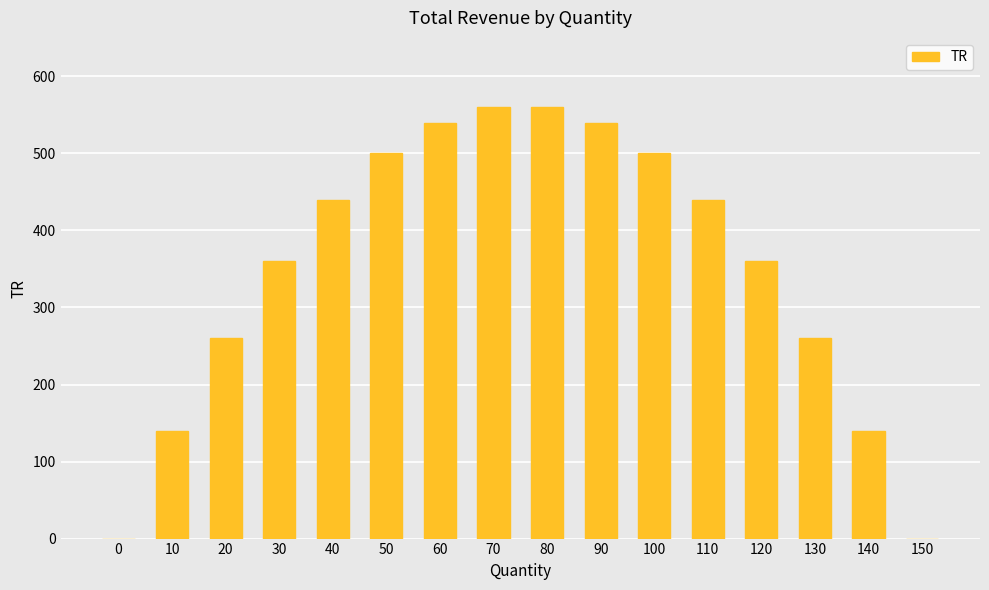

What is the sum of the values at 80 and 70?

1120